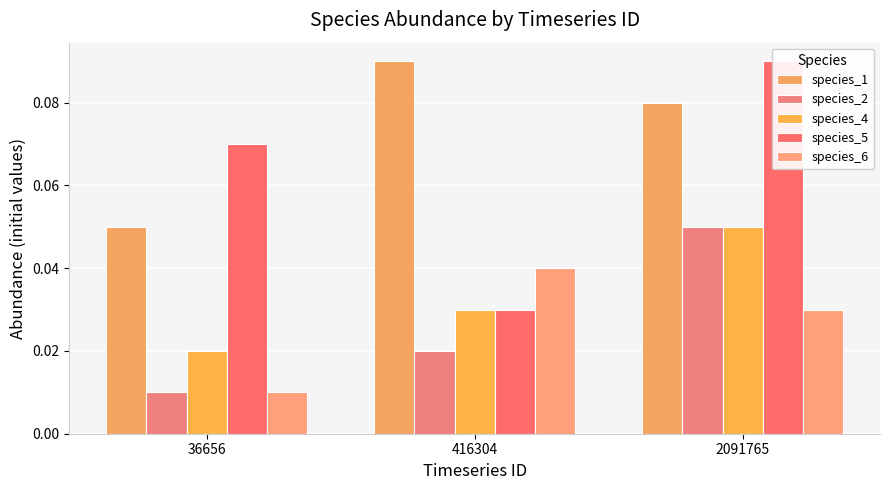

What is the total value across all series at 36656?

0.2